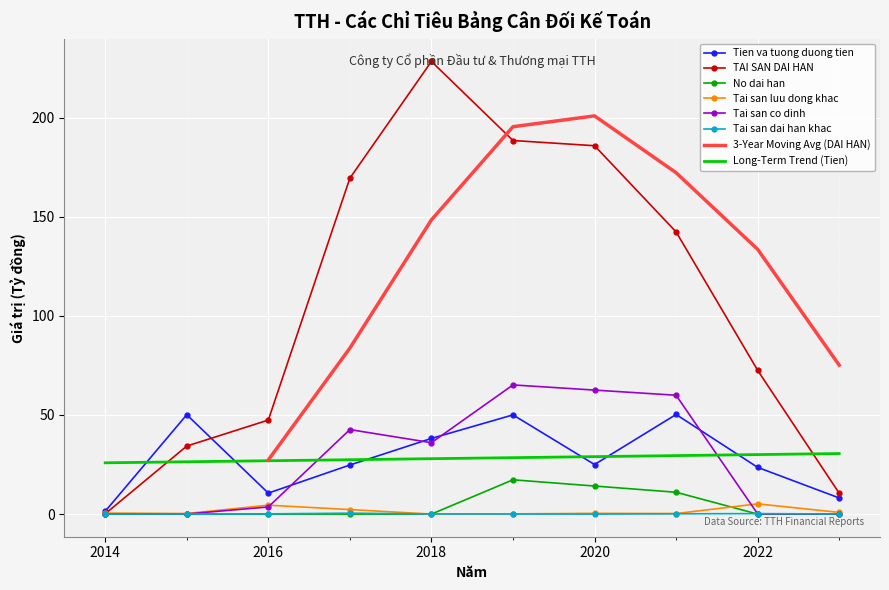

At which label does Tai san co dinh reach its peak?

2019